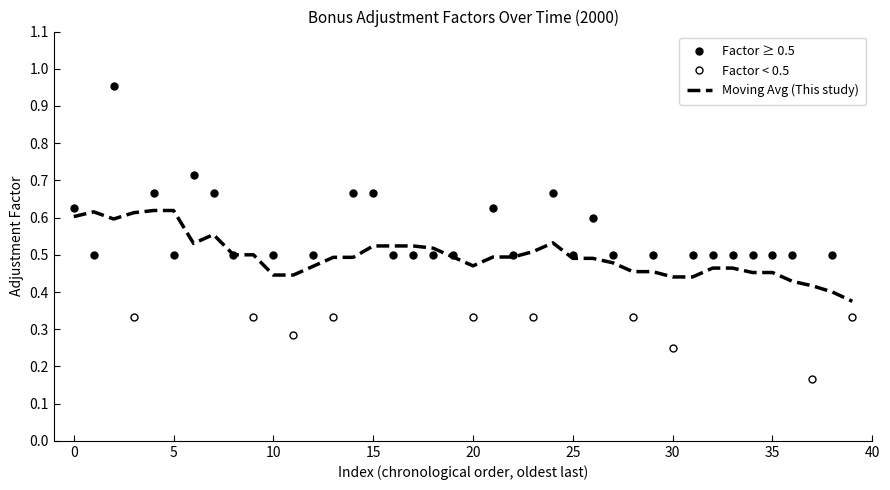

What are all the series names shown in the legend?

Factor ≥ 0.5, Factor < 0.5, Moving Avg (This study)